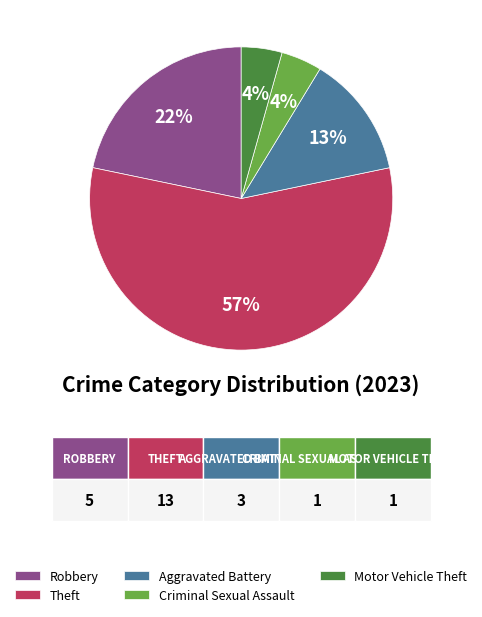

Which has a higher value, Aggravated Battery or Motor Vehicle Theft?

Aggravated Battery